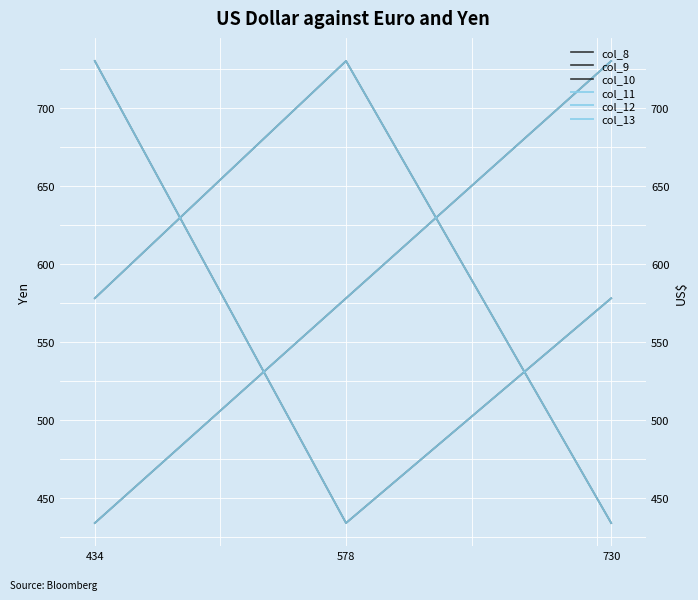

What is the maximum value for col_12?

730